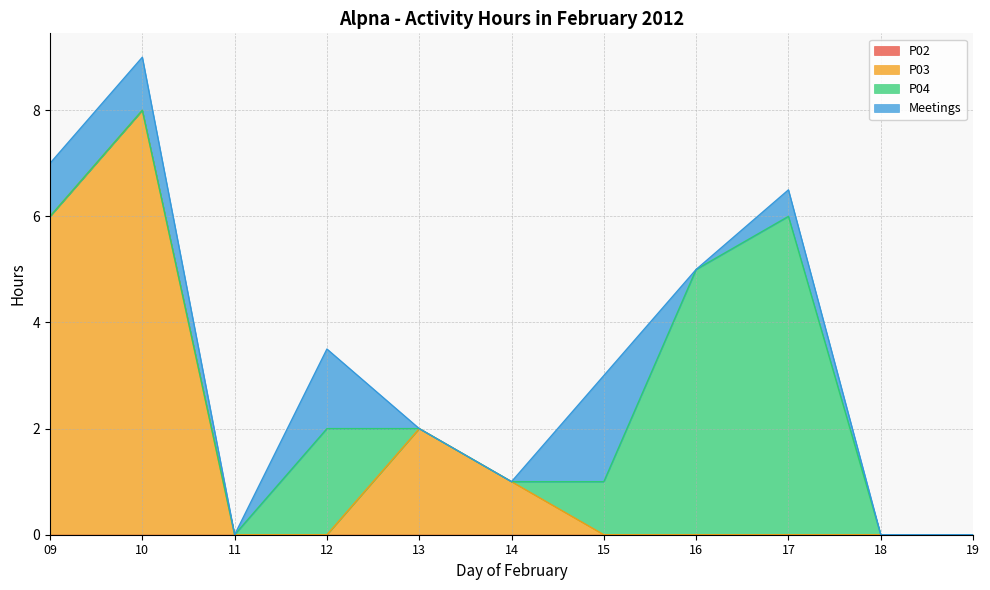

Which series has the widest spread of values?

P03